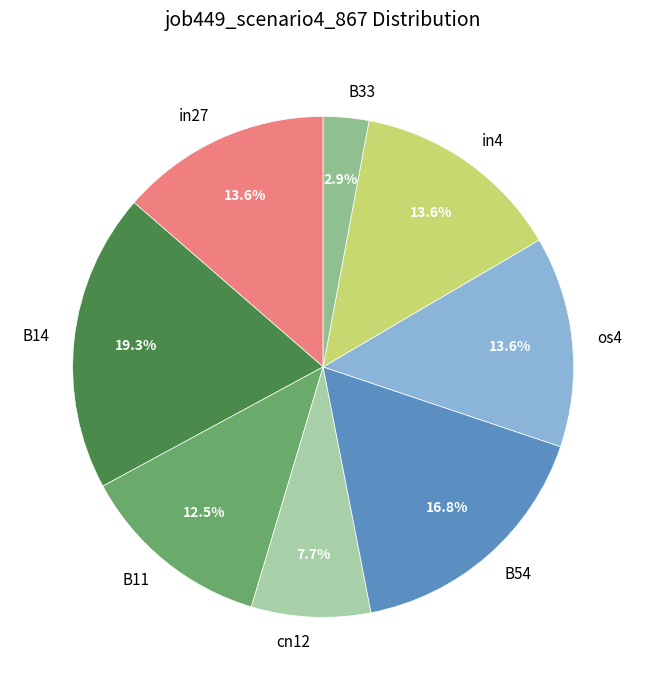

How many segments does this pie chart have?

8